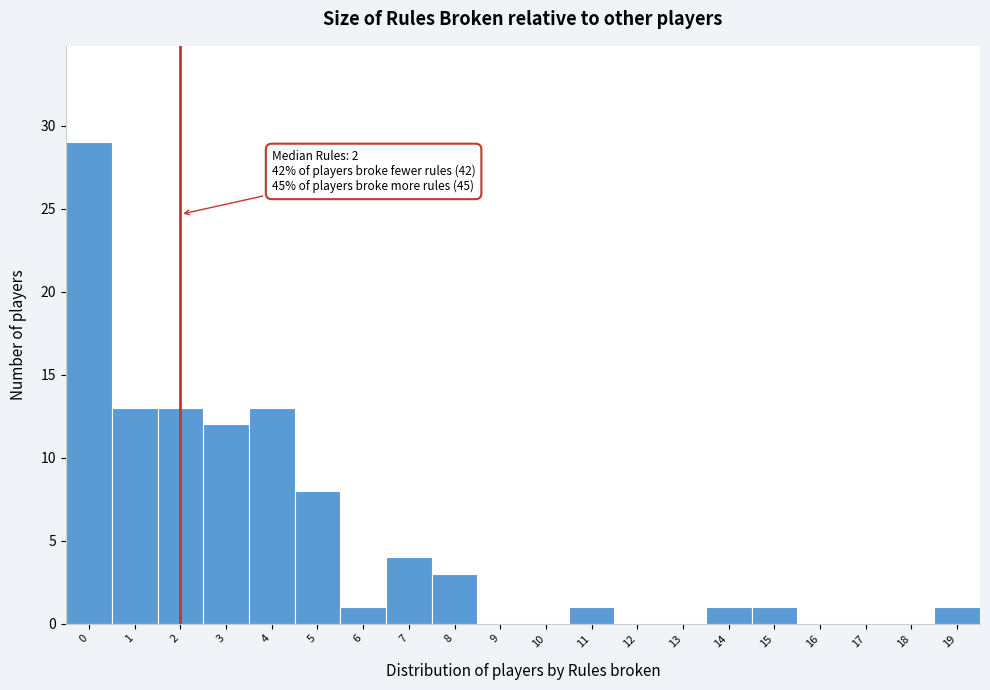

Reading right to left, what are all the values shown in this chart?

19=1	18=0	17=0	16=0	15=1	14=1	13=0	12=0	11=1	10=0	9=0	8=3	7=4	6=1	5=8	4=13	3=12	2=13	1=13	0=29